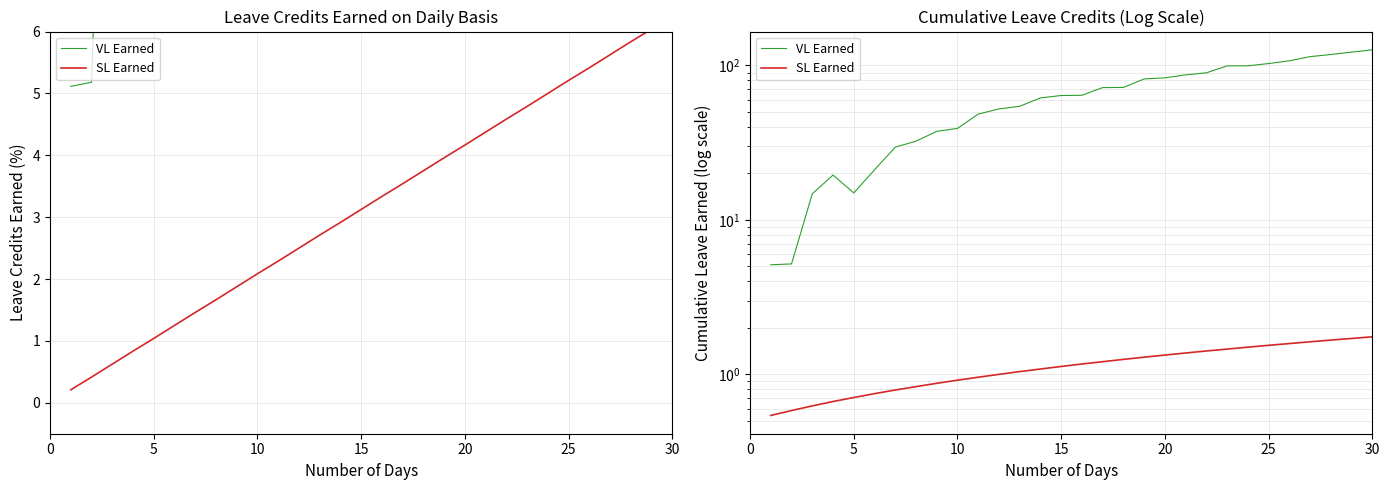

Is this an area chart (filled region under the line)?

No